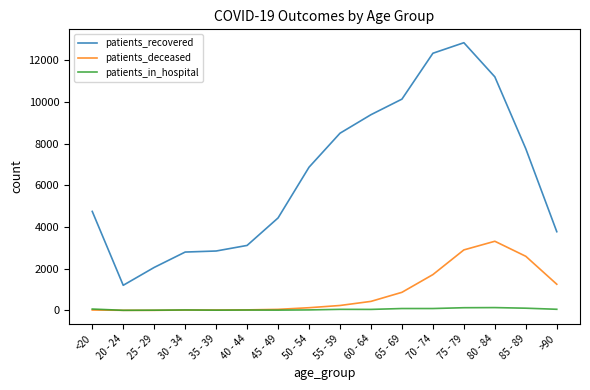

What is the sum of the patients_in_hospital values at 70 - 74 and 65 - 69?

178